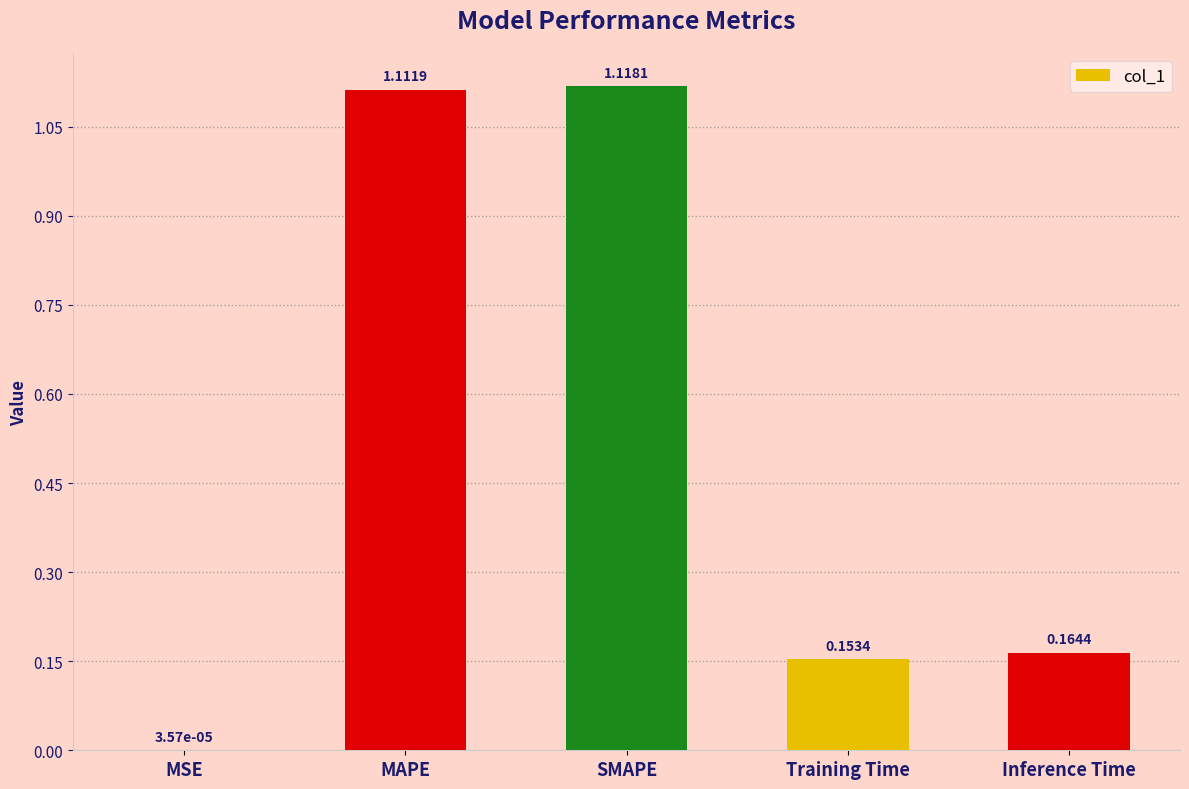

Which has a higher value, SMAPE or Training Time?

SMAPE